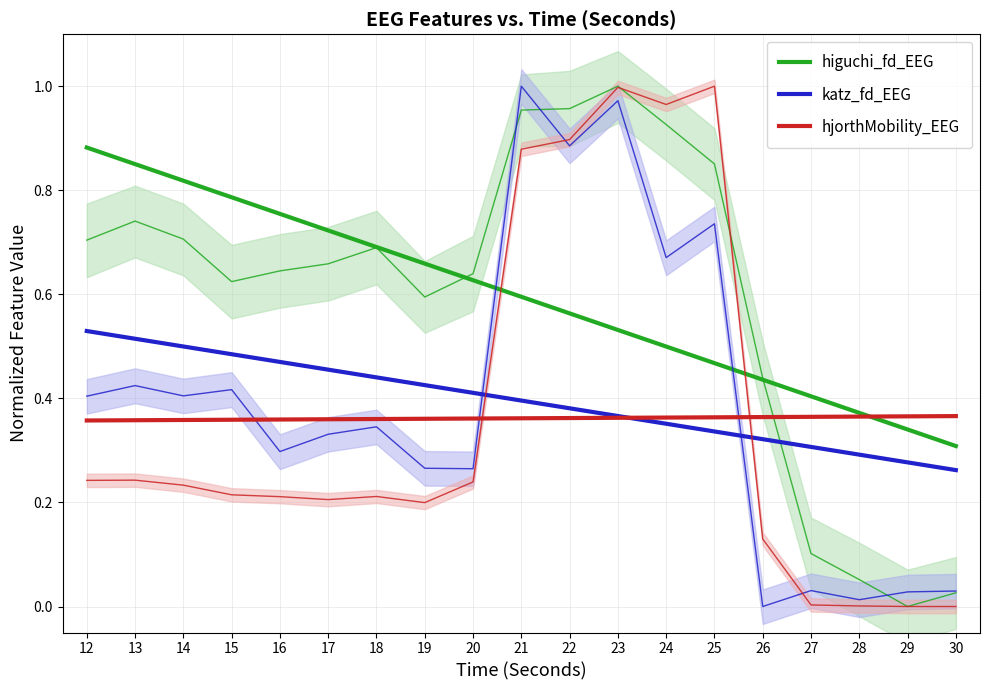

What is the sum of all higuchi_fd_EEG values?

11.3